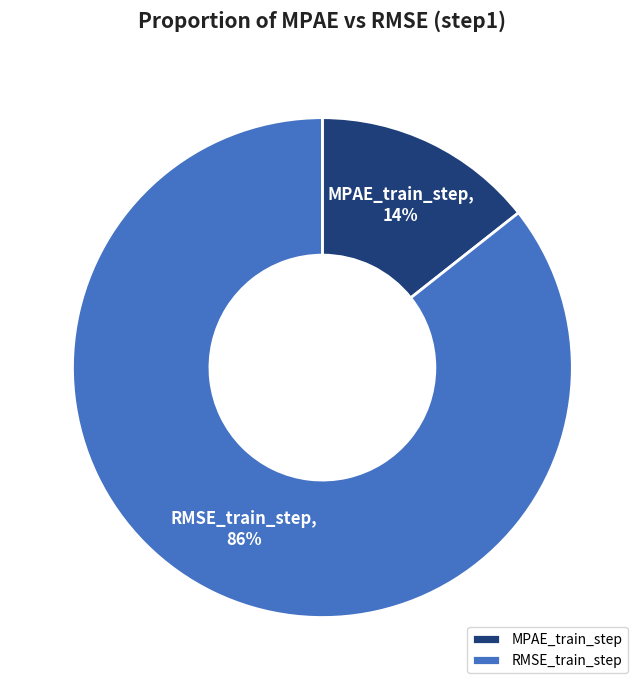

Rank the categories by value from lowest to highest.

MPAE_train_step, RMSE_train_step